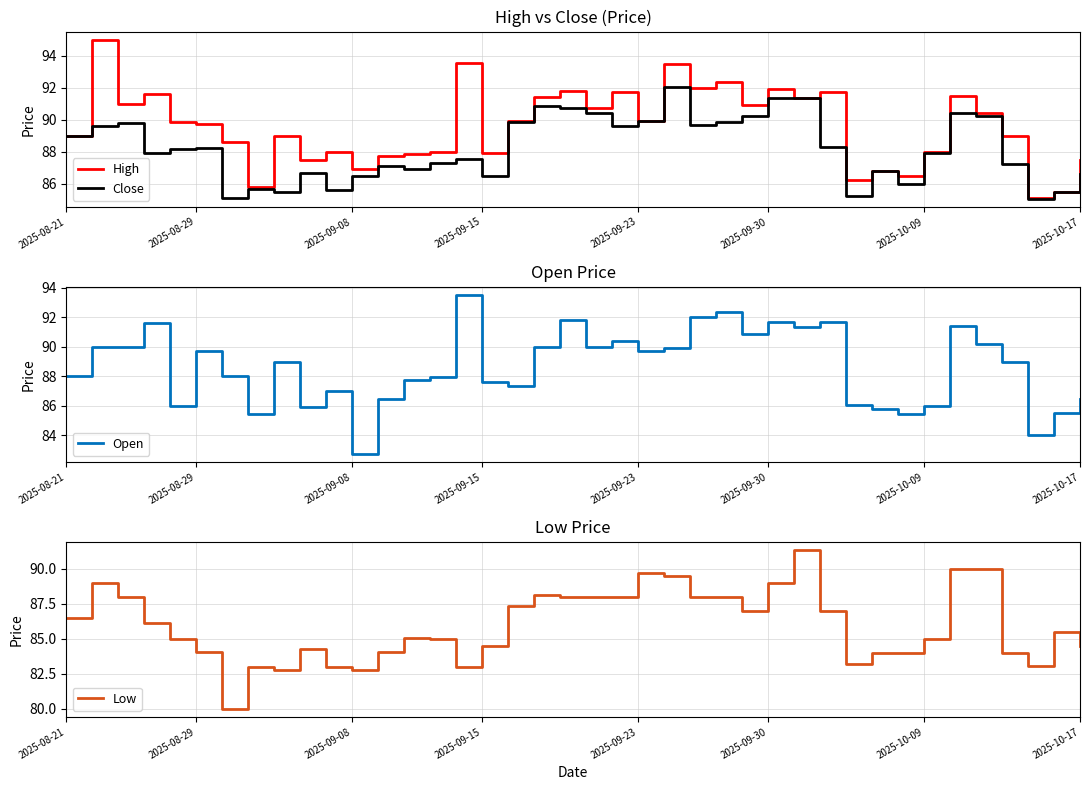

What position from the left is 23?

24